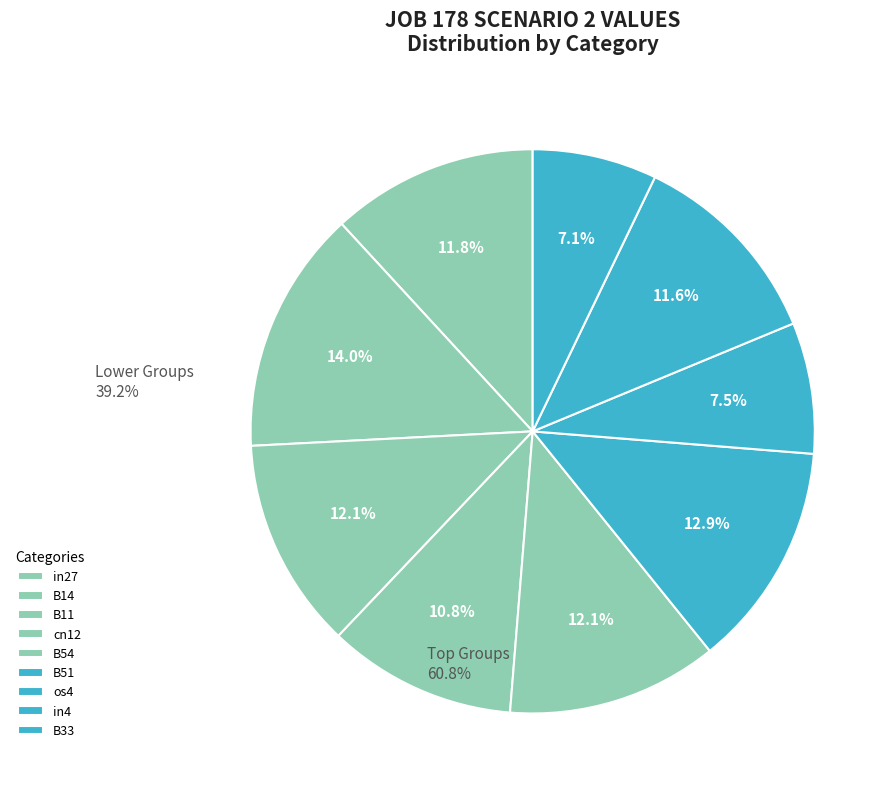

Is there a majority slice in this chart?

No